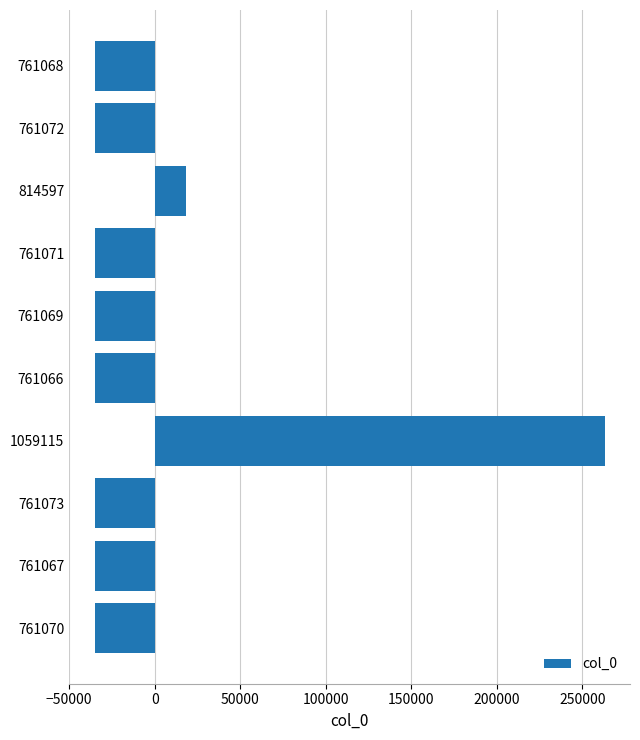

What is the approximate value at 761072?

-35154.8